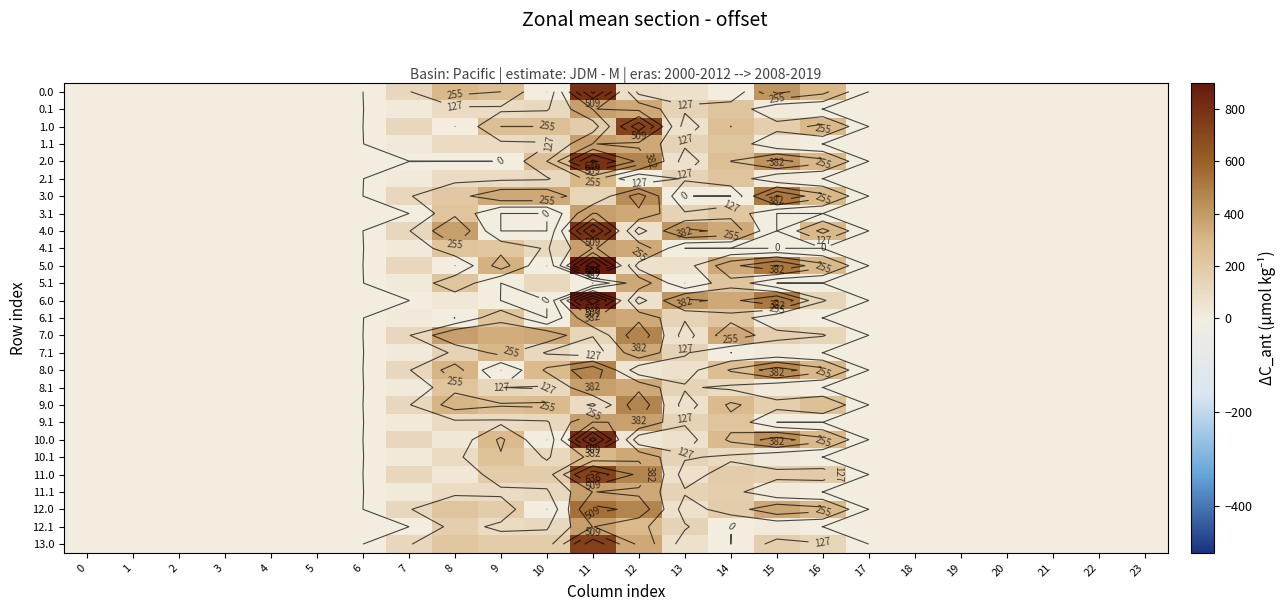

List the labels in order of 0.0 value, smallest first.

0, 1, 2, 3, 4, 5, 6, 10, 17, 18, 19, 20, 21, 22, 23, 14, 13, 12, 7, 9, 8, 16, 15, 11